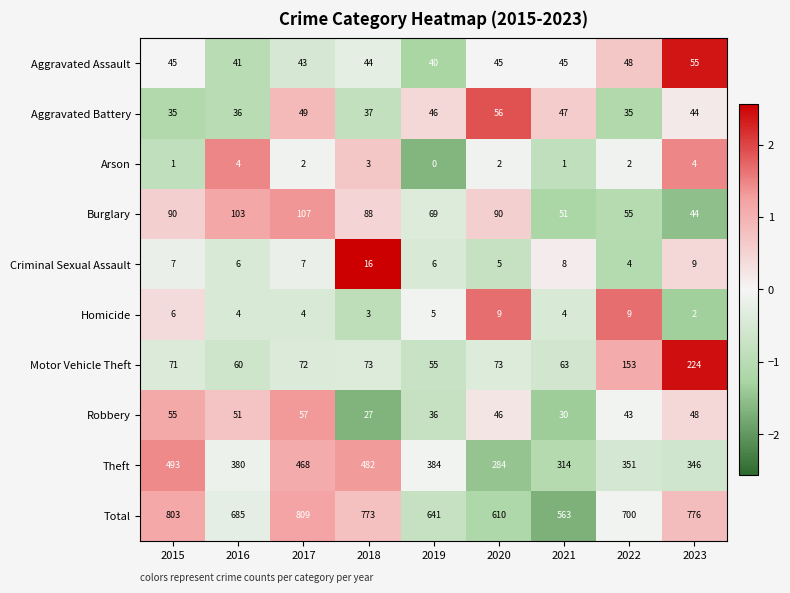

What is the difference between the highest and lowest values at 2017?

807